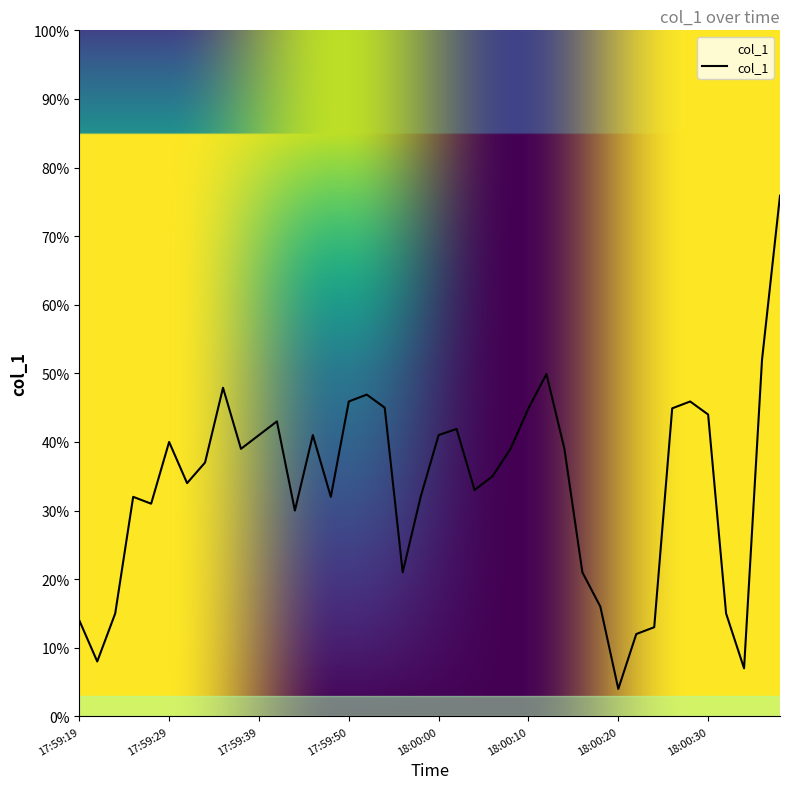

What is the minimum value shown in the chart?

4.0